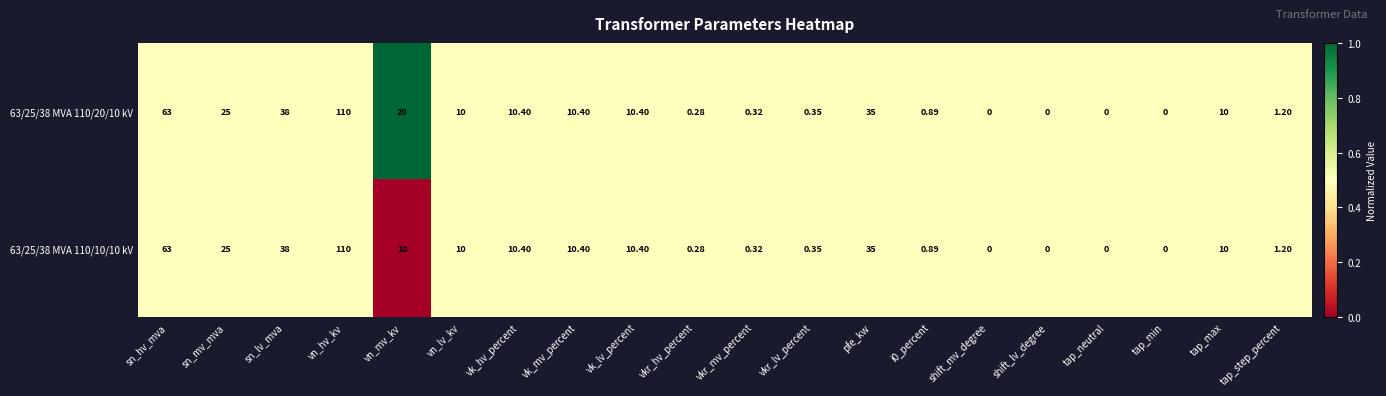

Which category has the highest value in the 63/25/38 MVA 110/20/10 kV series?

vn_hv_kv